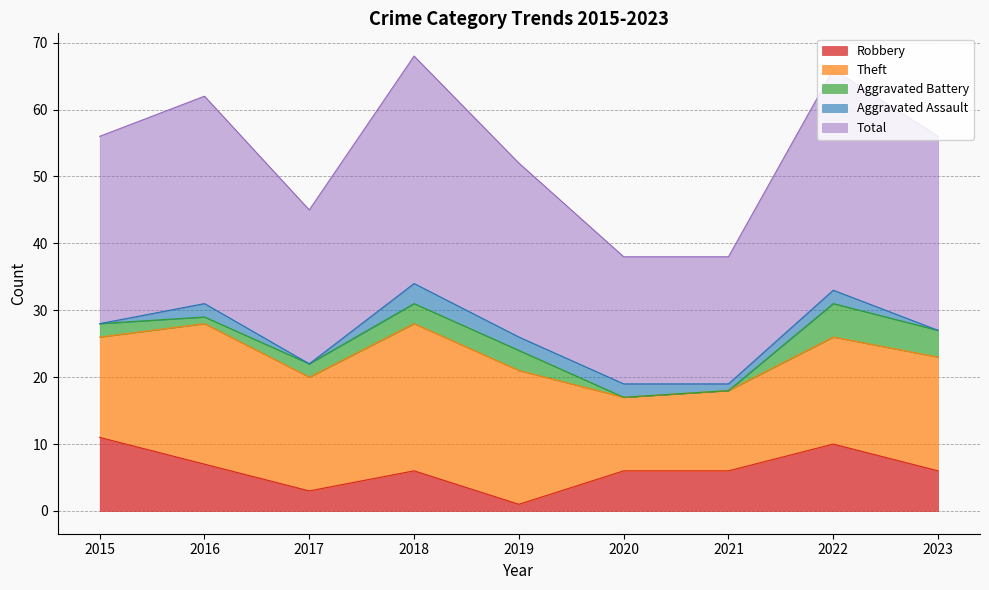

The Robbery series shows 3 at 2017. True or false?

True